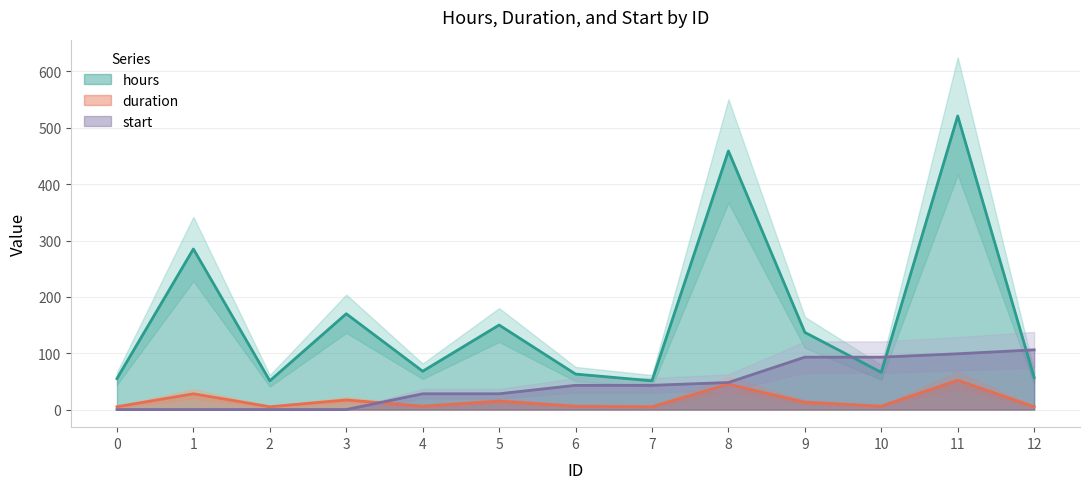

At how many categories does at least one series exceed 427?

2